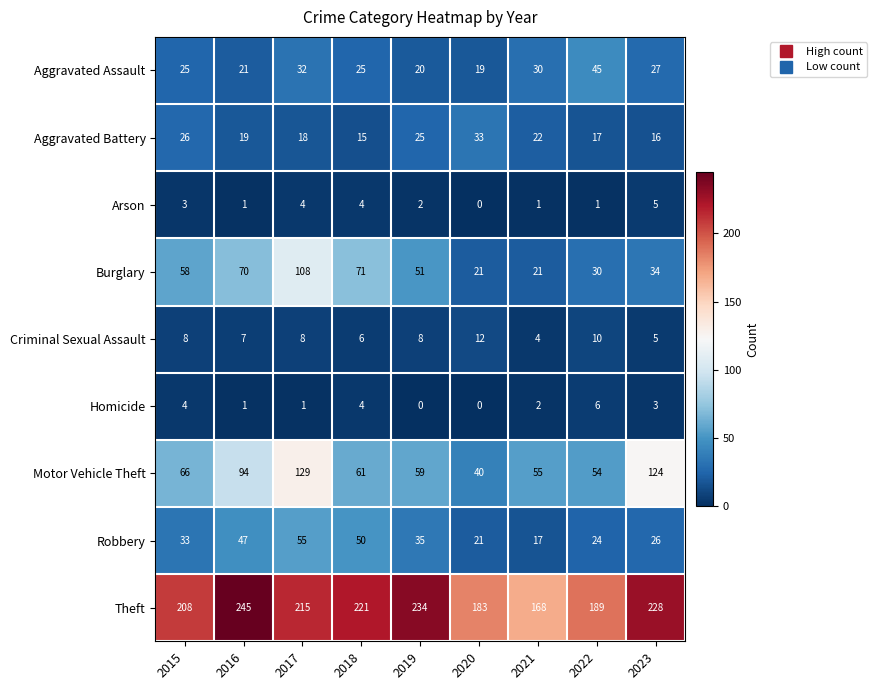

What is the spread (max minus min) of values at 2019?

234